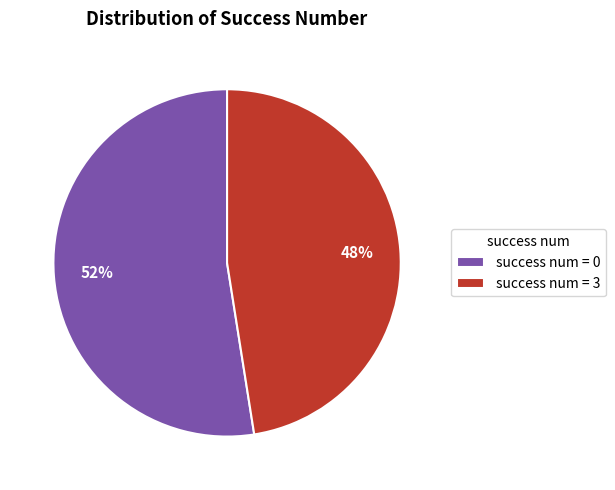

True or false: success num = 0 accounts for 52% of the total.

True